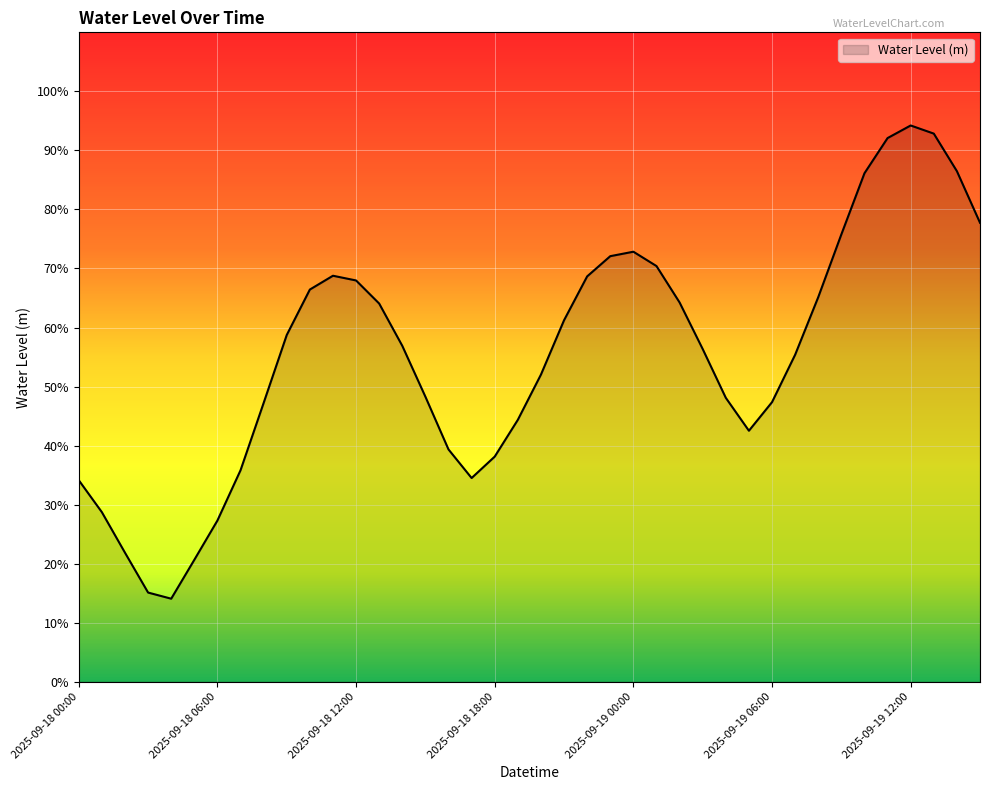

What is the difference between the maximum and minimum values?

0.8